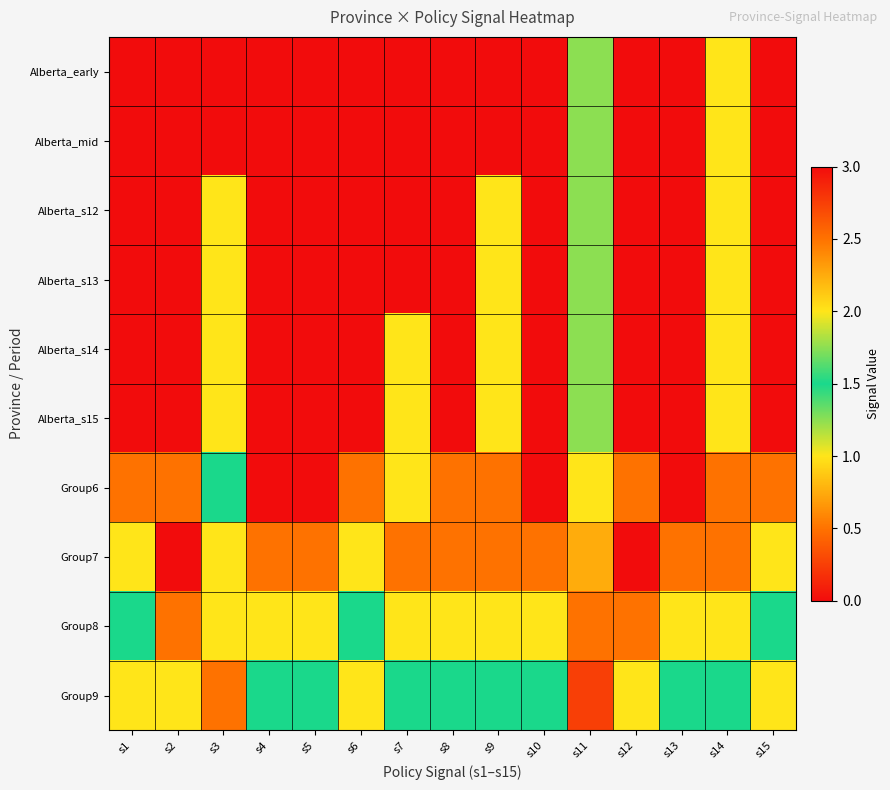

At which category is the sum across all series the highest?

s3